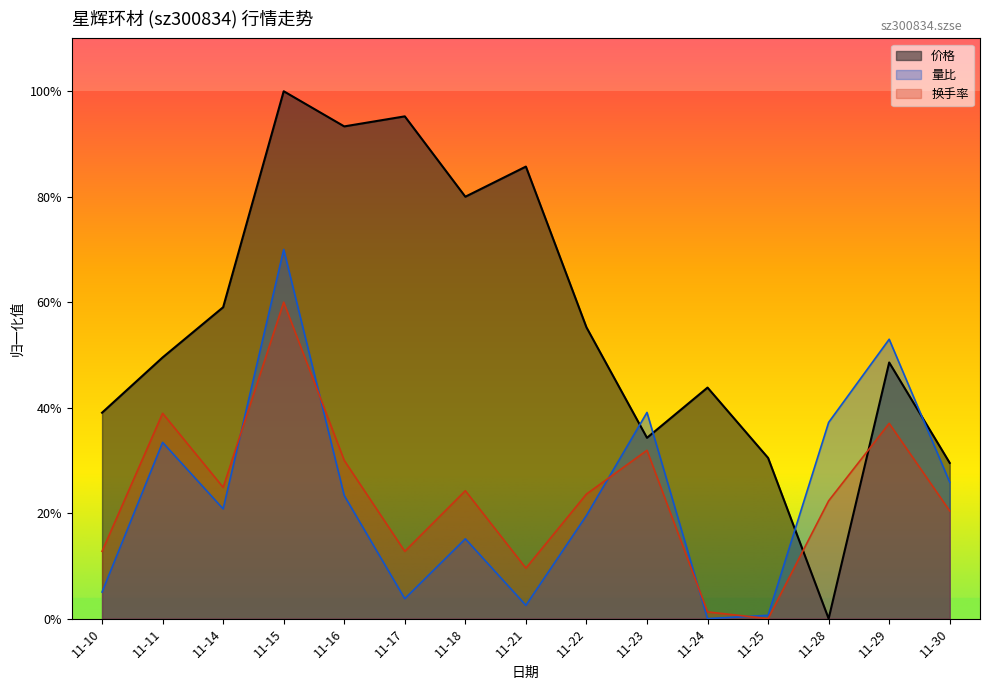

List the labels in order of 量比 value, largest first.

11-15, 11-29, 11-23, 11-28, 11-11, 11-30, 11-16, 11-14, 11-22, 11-18, 11-10, 11-17, 11-21, 11-25, 11-24